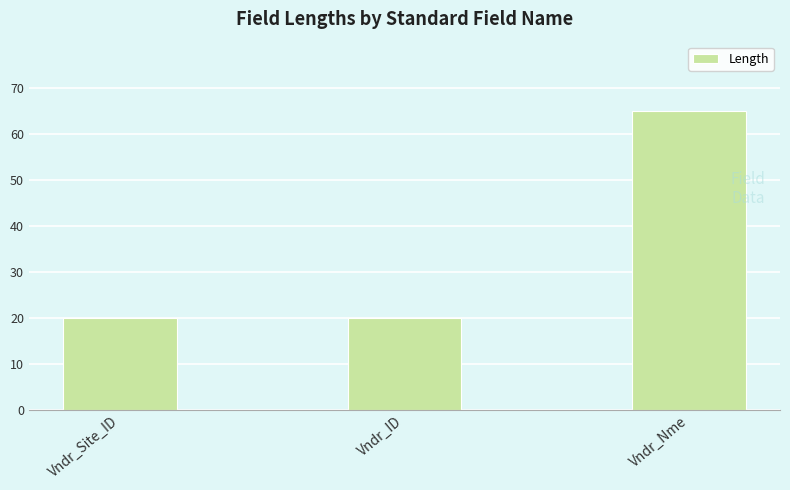

What is the label of the 1st bar from the right?

Vndr_Nme